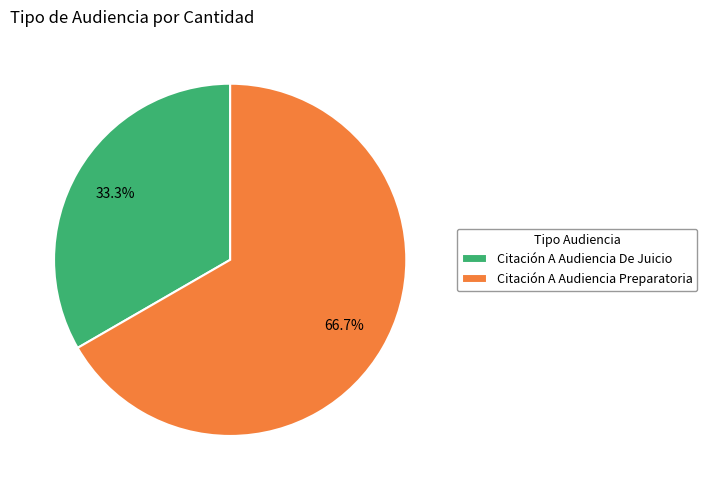

To the nearest percent, what is the combined percentage of Citación A Audiencia Preparatoria and Citación A Audiencia De Juicio?

100%